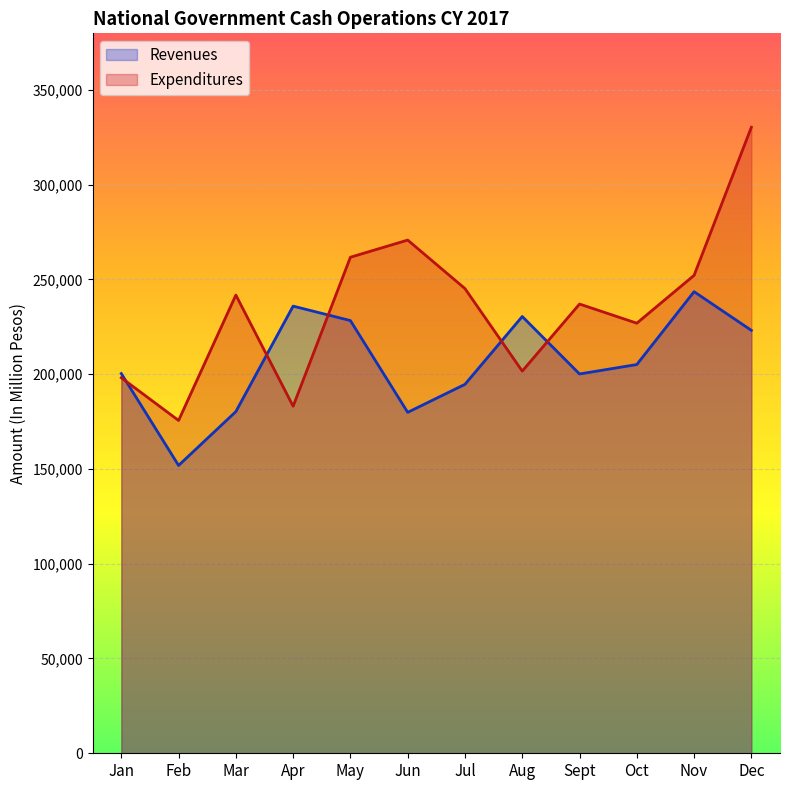

What is the label of the 6th point from the right?

Jul